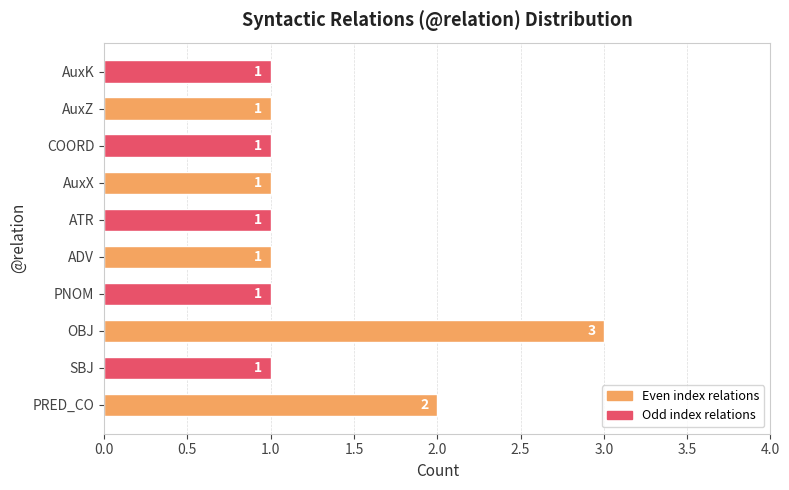

Reading bottom to top, transcribe all the data shown in this chart.

PRED_CO=2	SBJ=1	OBJ=3	PNOM=1	ADV=1	ATR=1	AuxX=1	COORD=1	AuxZ=1	AuxK=1